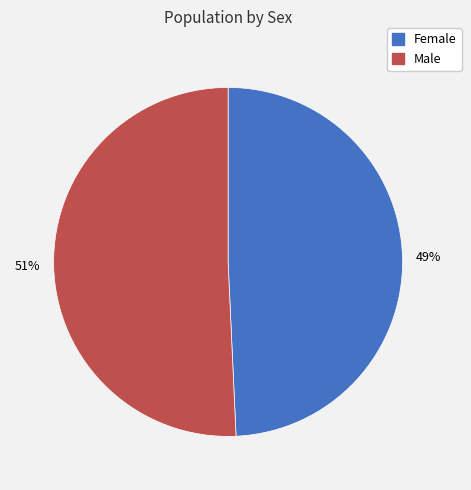

Approximately how many times larger is the value at Male compared to Female?

1.0